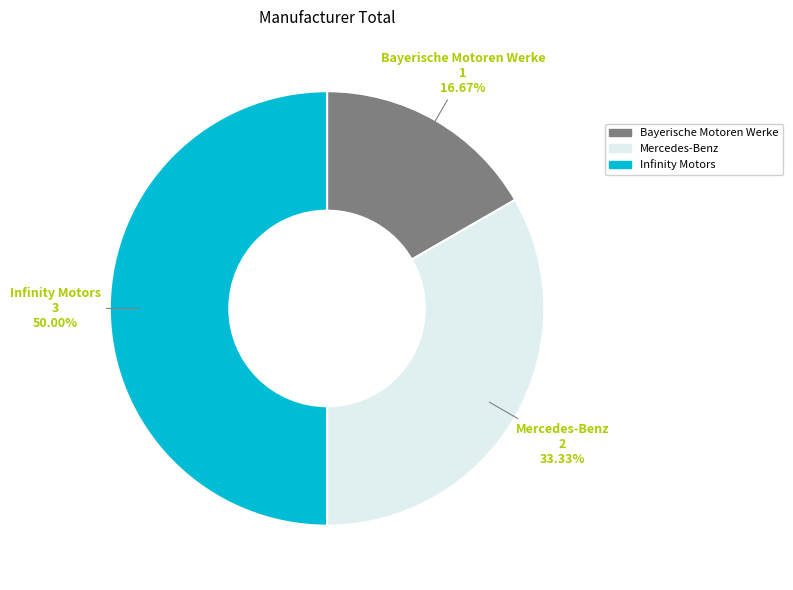

Rank the categories by value from lowest to highest.

Bayerische Motoren Werke, Mercedes-Benz, Infinity Motors